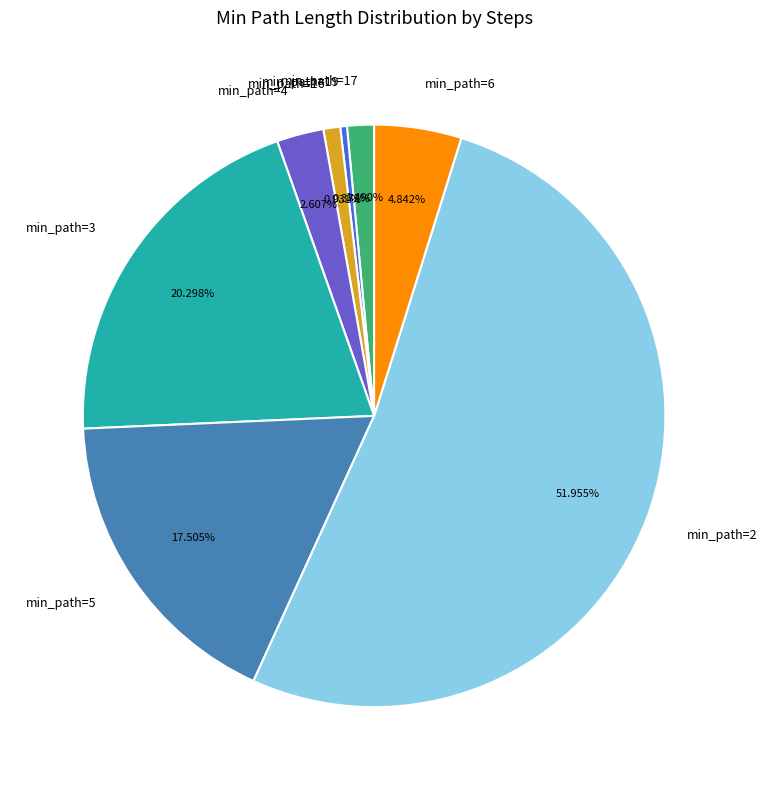

What is the largest slice in the pie chart?

min_path=2